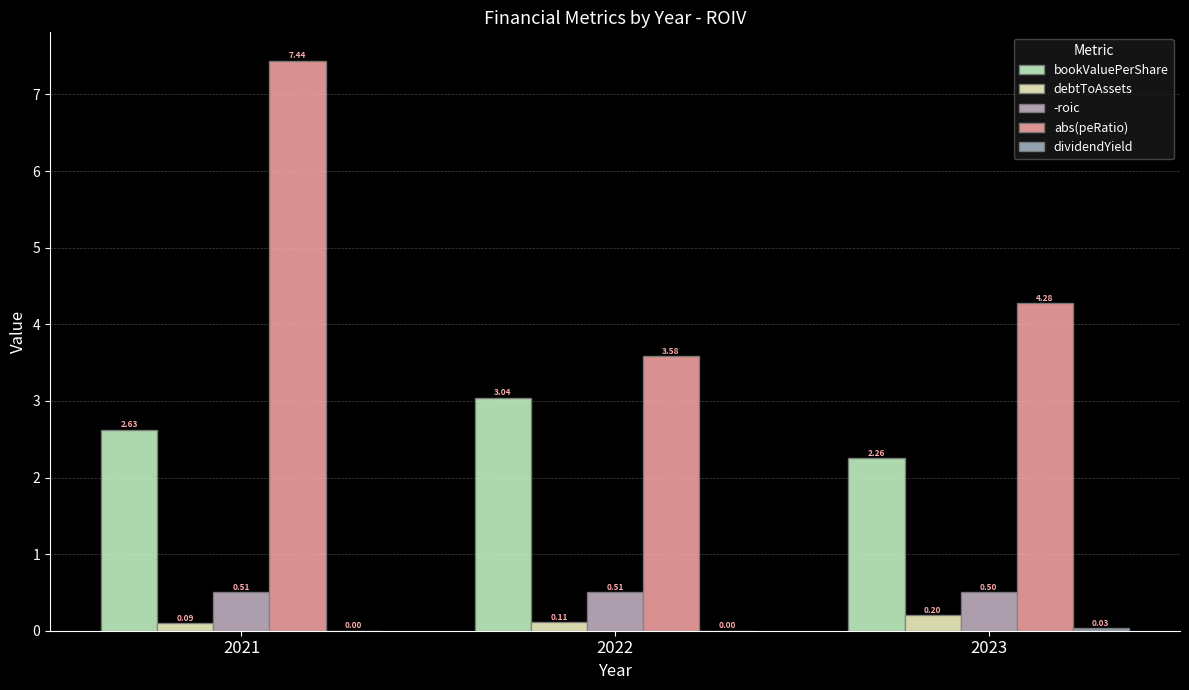

Which series has the largest total across all categories?

abs(peRatio)